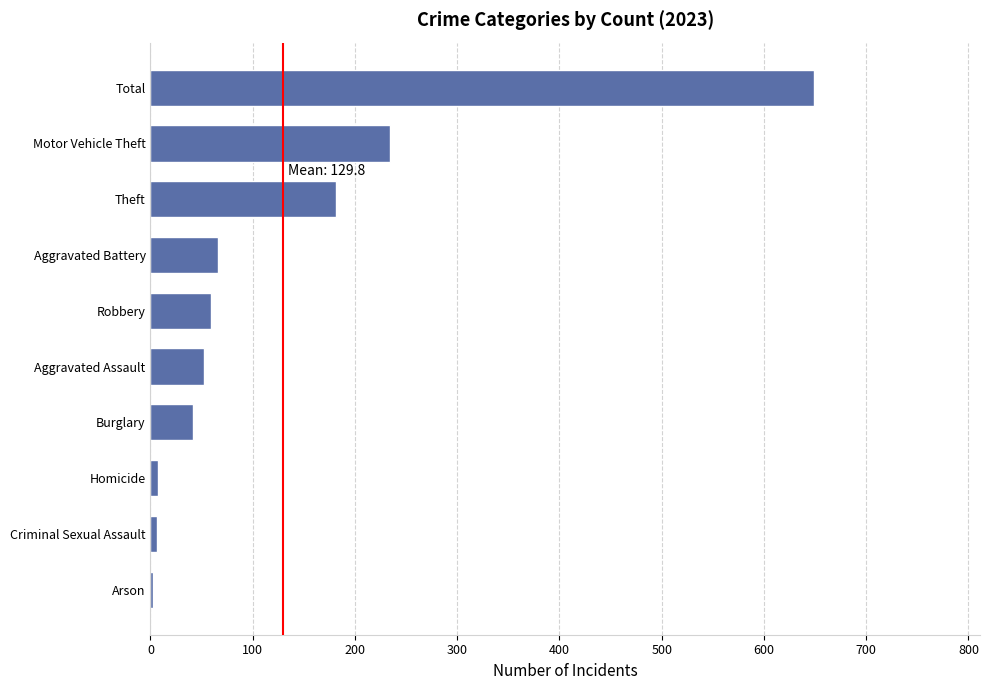

What is the sum of the values at Arson and Robbery?

61